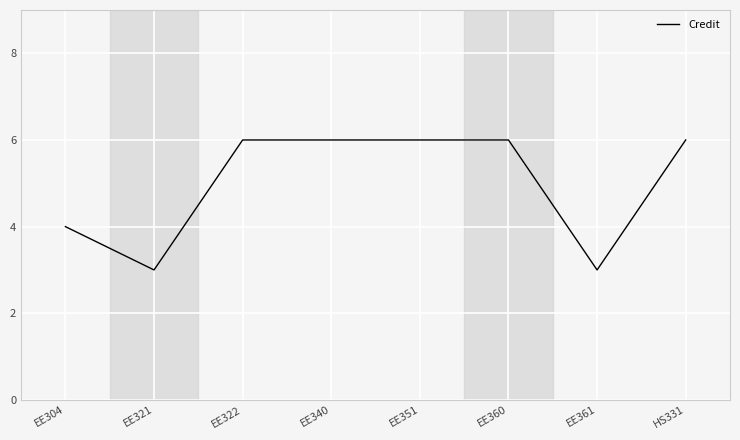

Is this an area chart (filled region under the line)?

No